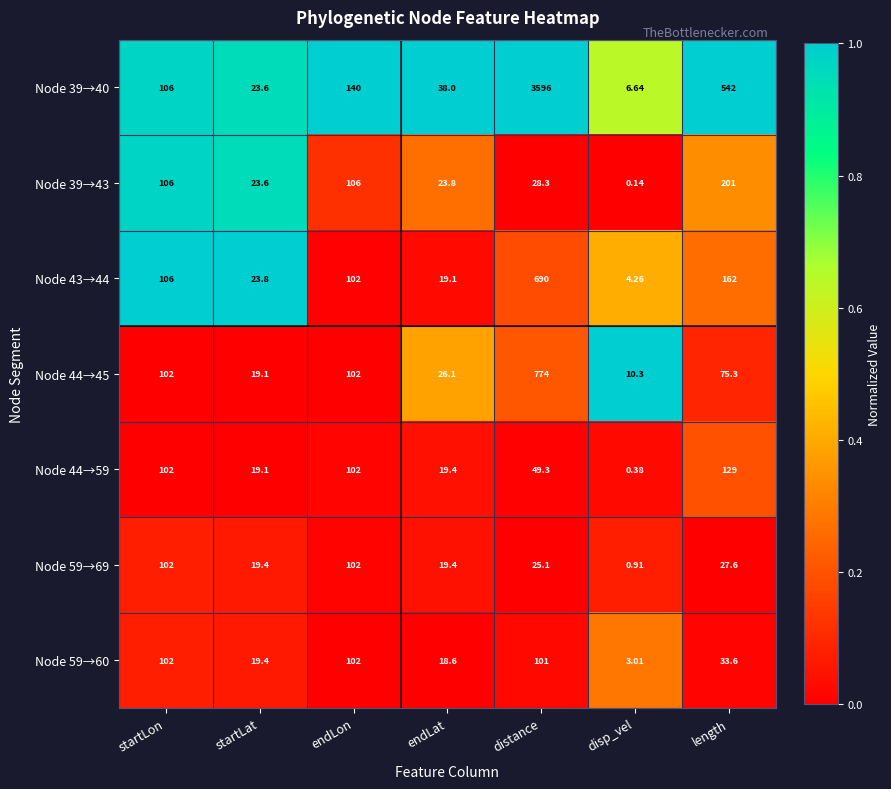

Which series has the largest total across all categories?

Node 39→40